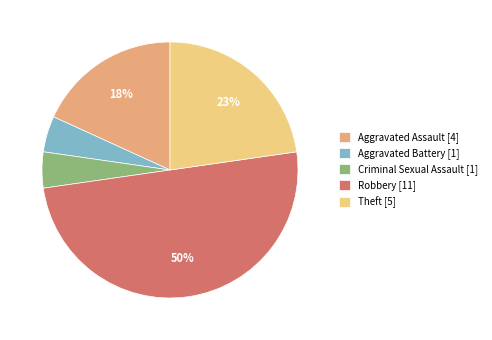

Which category has the biggest portion of the pie?

Robbery